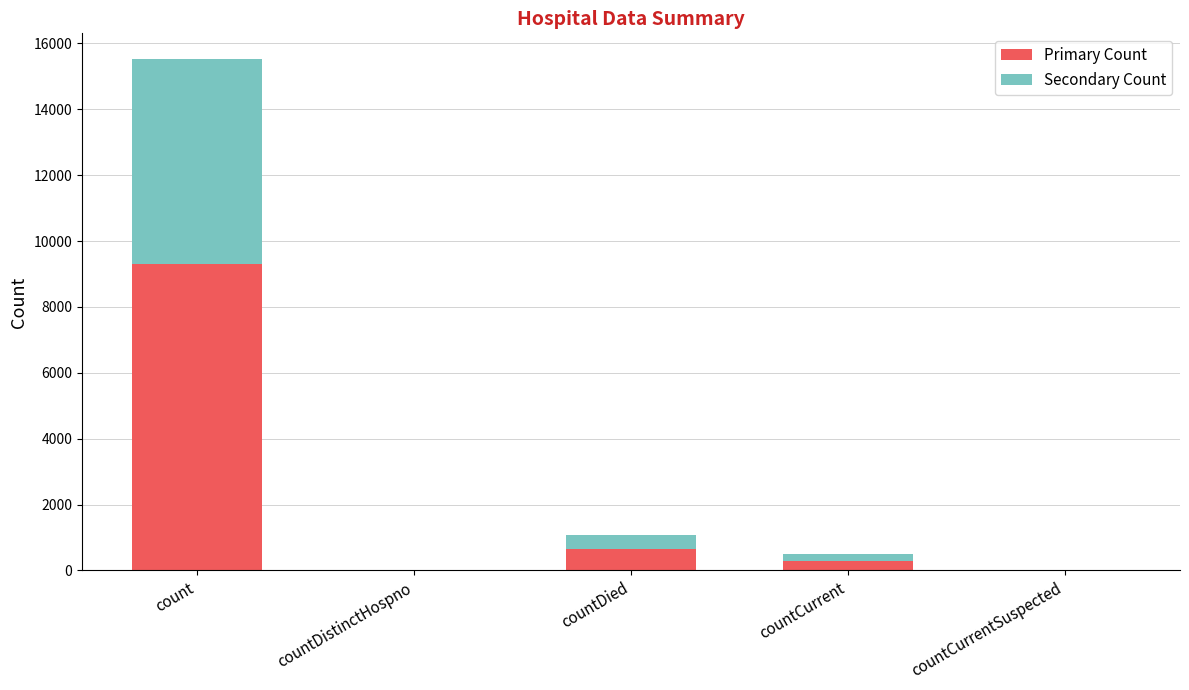

What is the maximum value for Primary Count?

9319.2